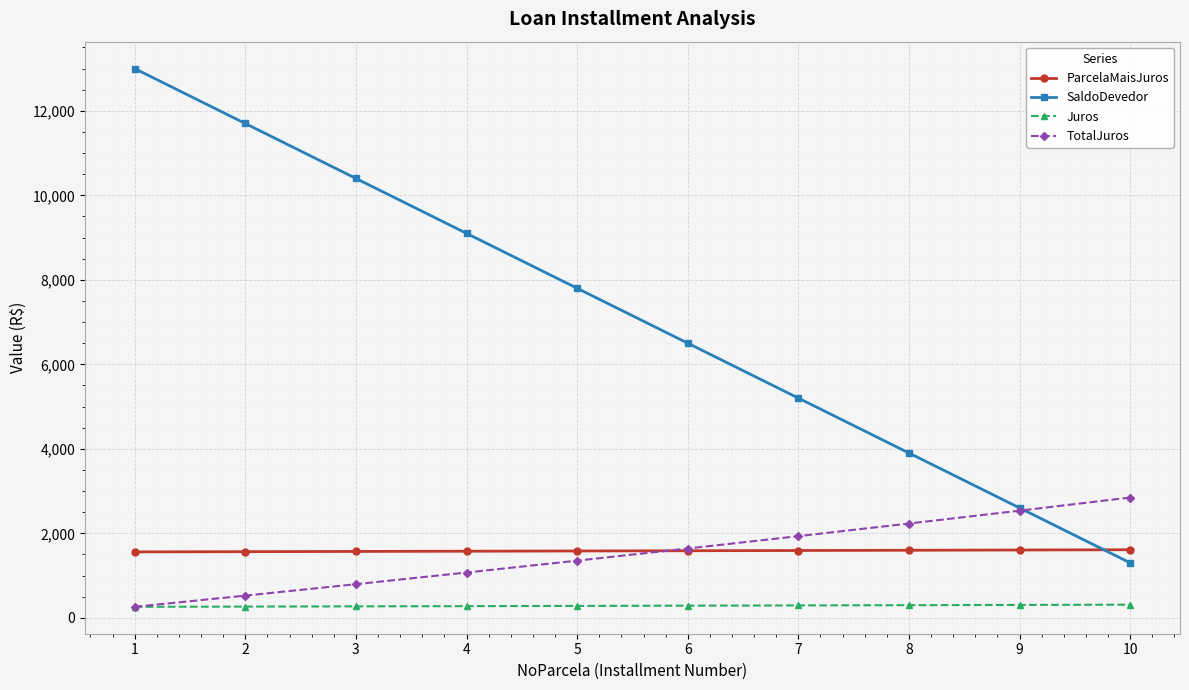

Which series ends up on top after the final intersection of ParcelaMaisJuros and TotalJuros?

TotalJuros